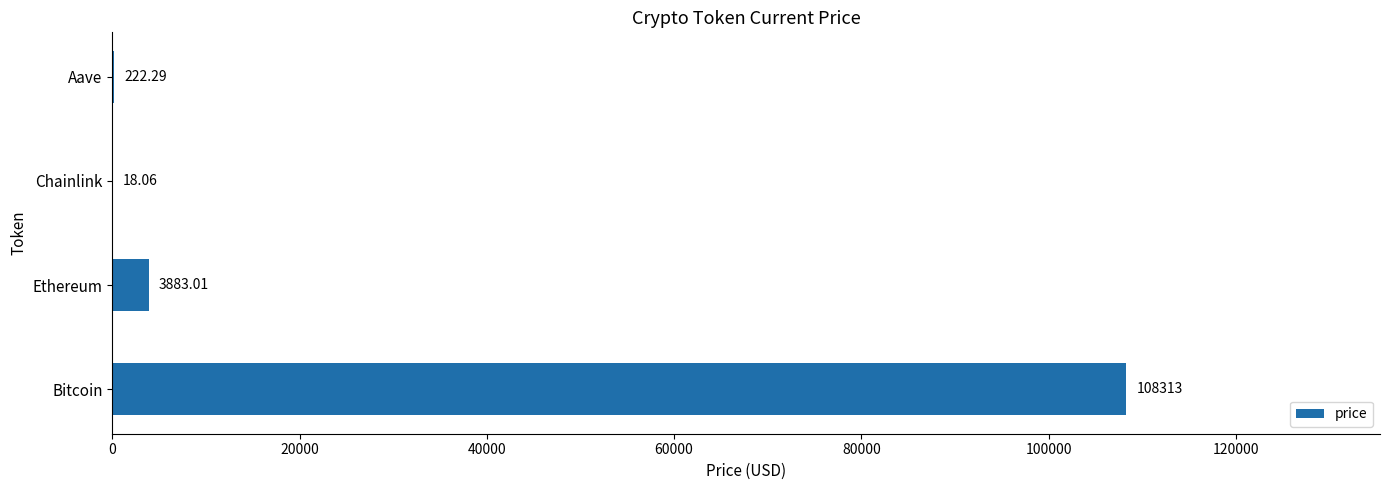

Are the bars grouped side by side (vs. stacked)?

No